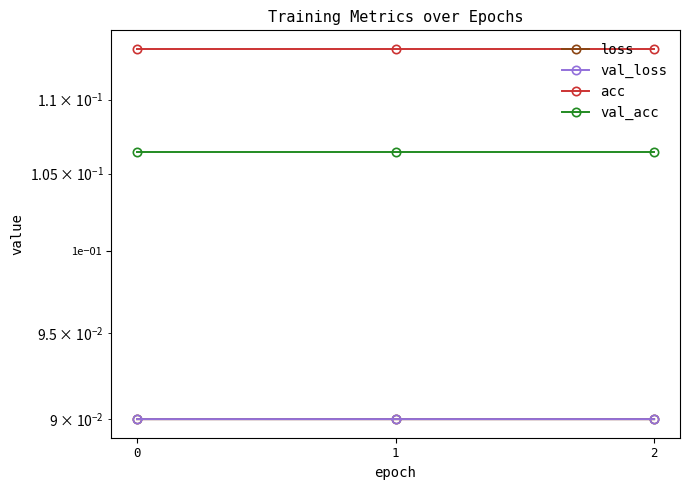

What value does the val_loss series have at 2?

0.1